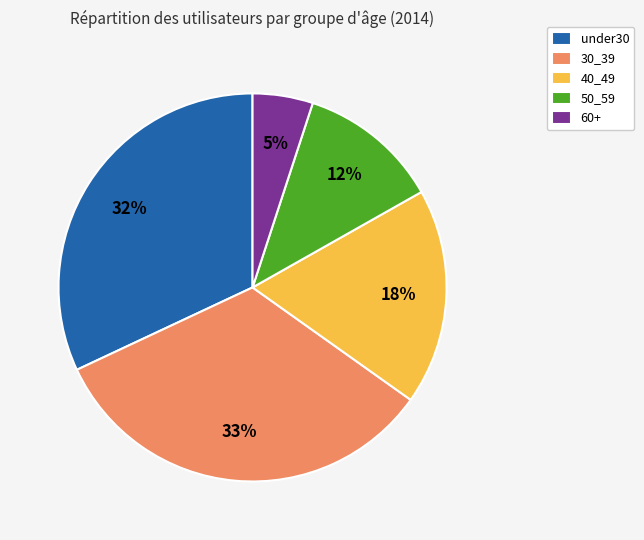

How many segments does this pie chart have?

5